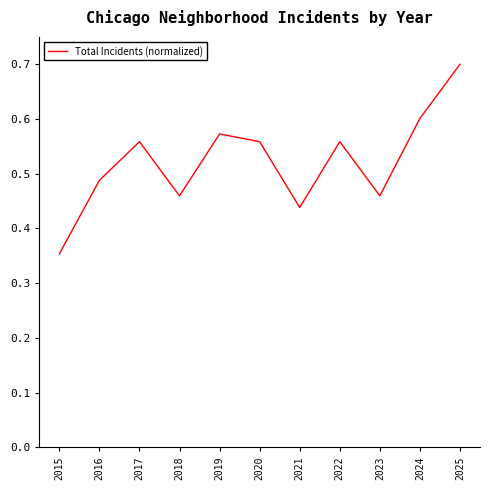

True or false: the data shows 1.0 at 2020.

False